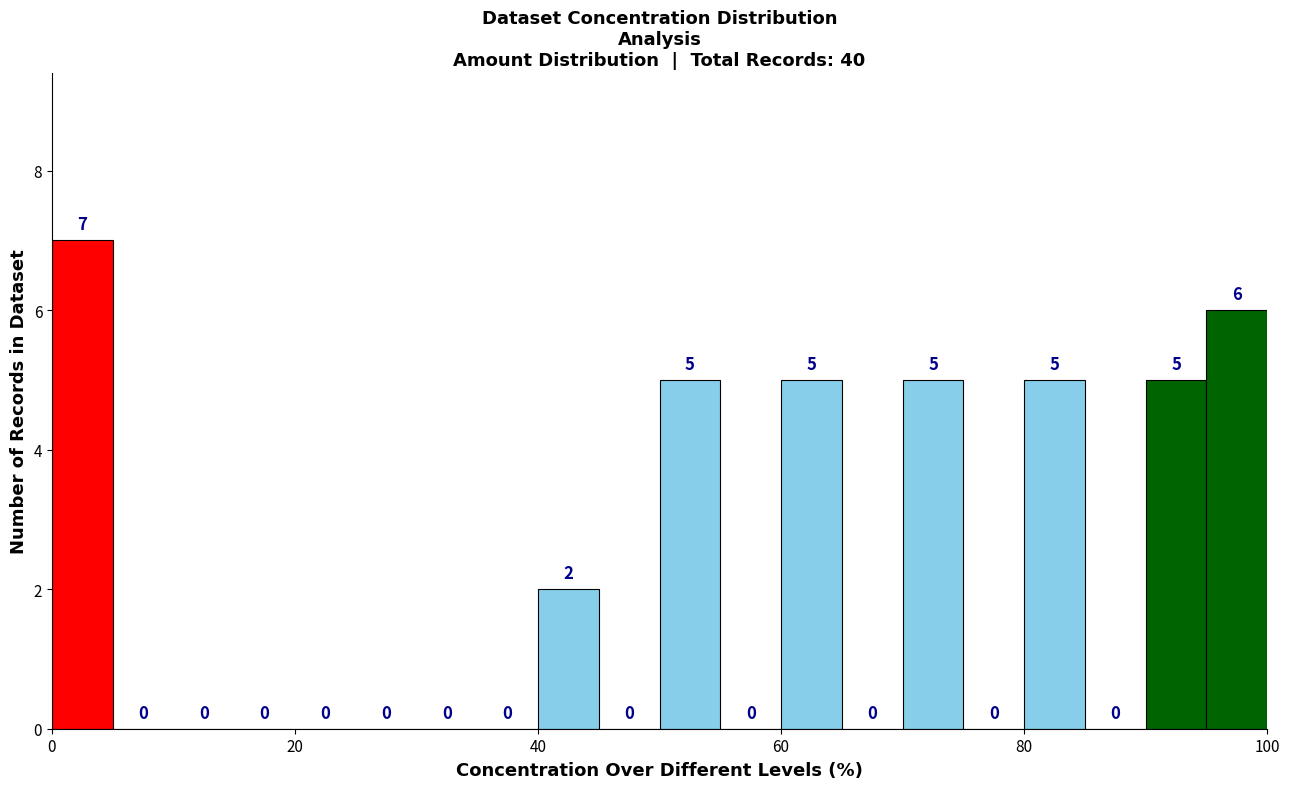

Read against the x-axis, roughly where is the centre of the tallest bar?

2